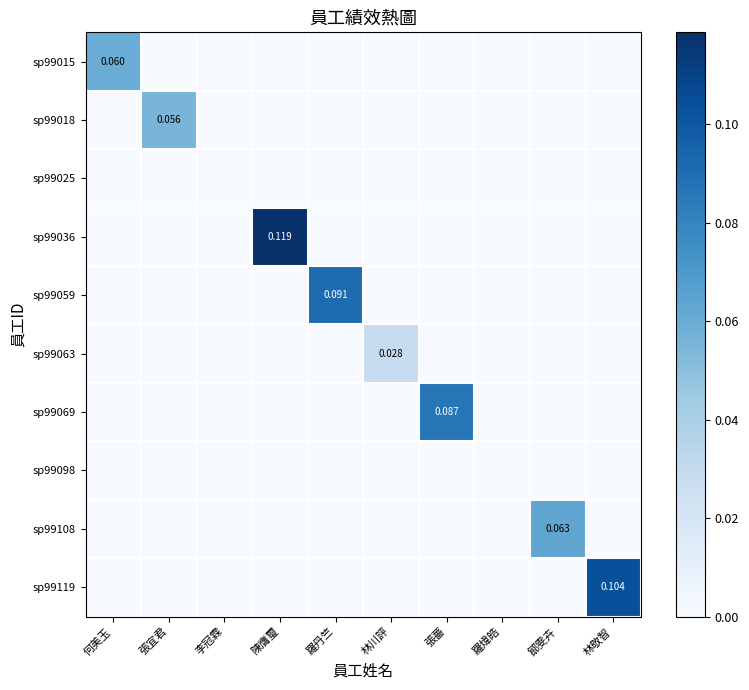

Between 鄒雯卉 and 李冠霖, which is larger?

鄒雯卉